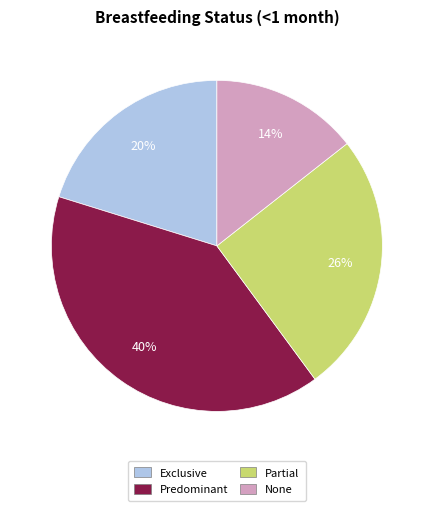

Rank the categories by value from lowest to highest.

None, Exclusive, Partial, Predominant